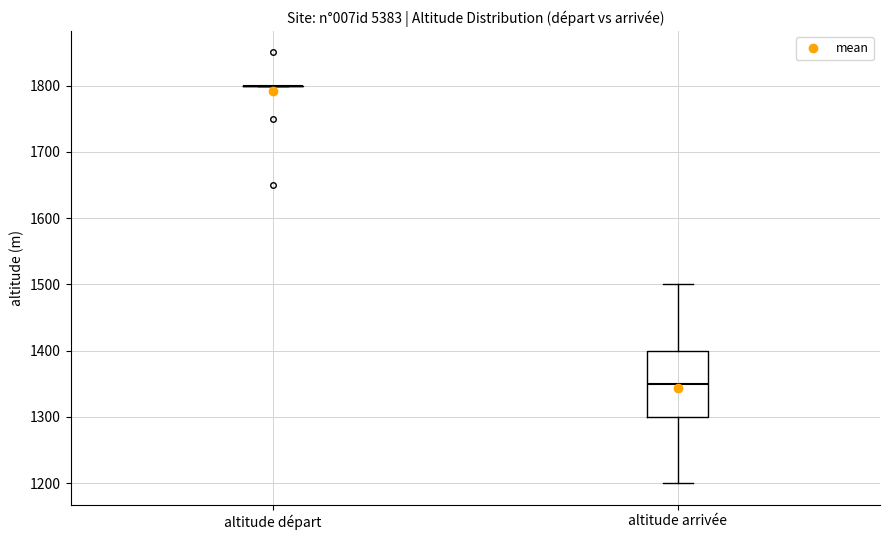

Reading left to right, transcribe this box plot: for each box, give where its median line is, the range the box spans, and where its two whiskers end, as read against the y-axis. The values are not printed on the chart, so give them approximately, as read against the axis.

altitude départ: box collapsed to a line at 1800, whiskers 1800 to 1800
altitude arrivée: median 1350, box 1300 to 1400, whiskers 1200 to 1500